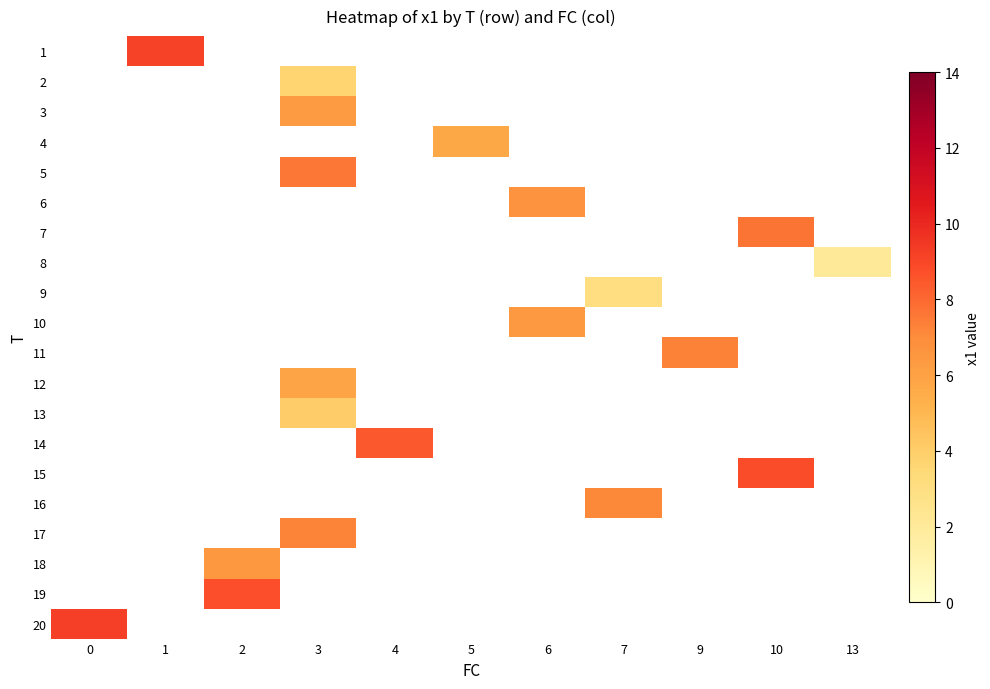

List the labels in order of row_15 value, smallest first.

0, 1, 2, 3, 4, 5, 6, 7, 9, 10, 13